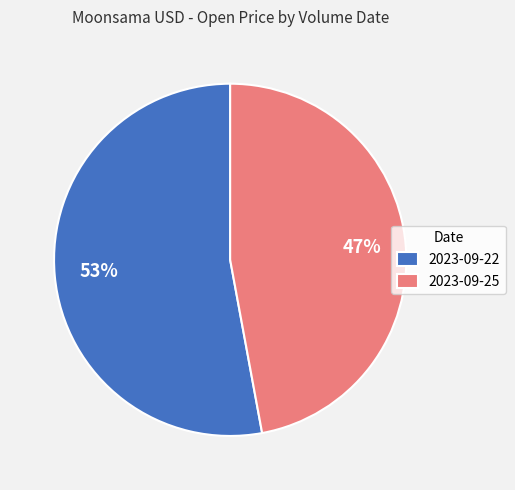

Is there a majority slice in this chart?

Yes